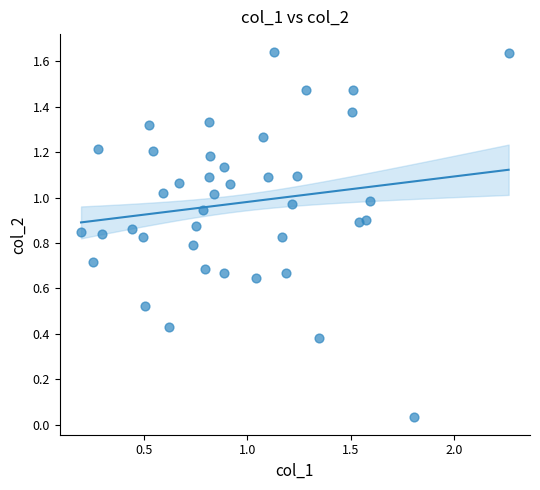

What is the range of X values (max minus min)?

2.1